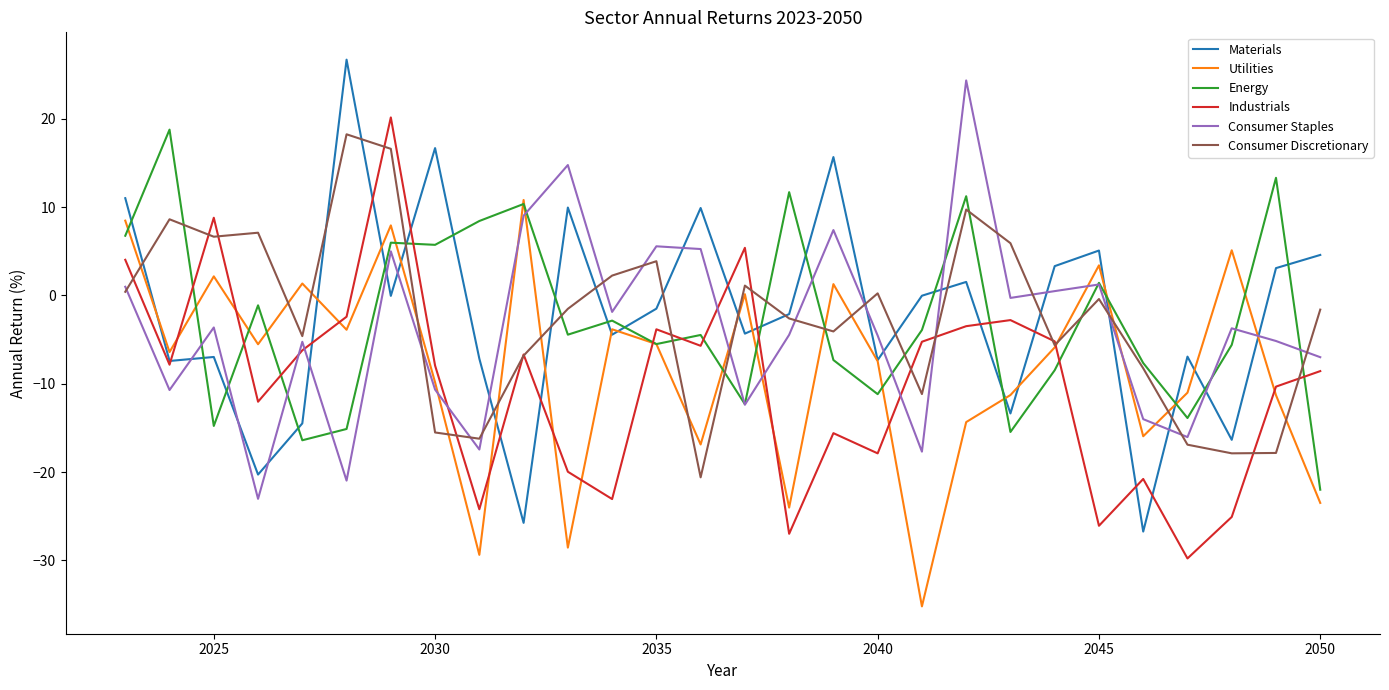

How many times do Utilities and Industrials cross each other?

11